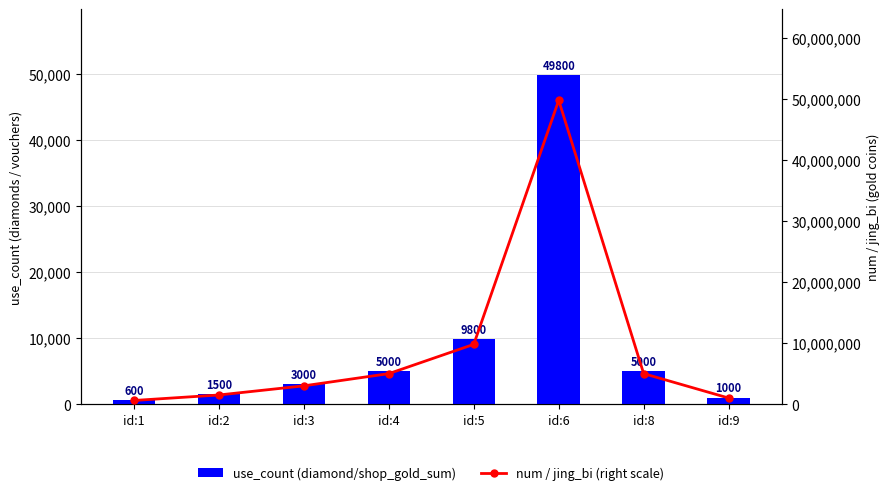

At which category is the sum across all series the highest?

id:6